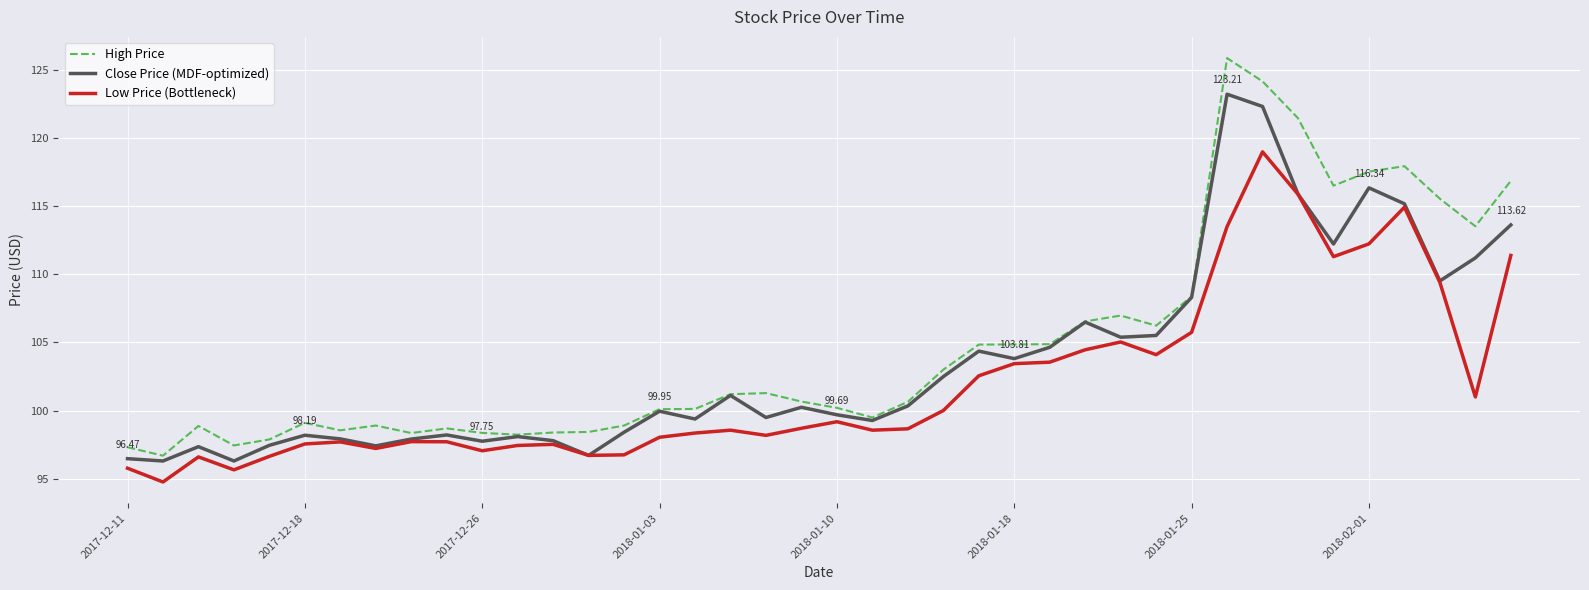

Which series has the largest range (max minus min)?

High Price